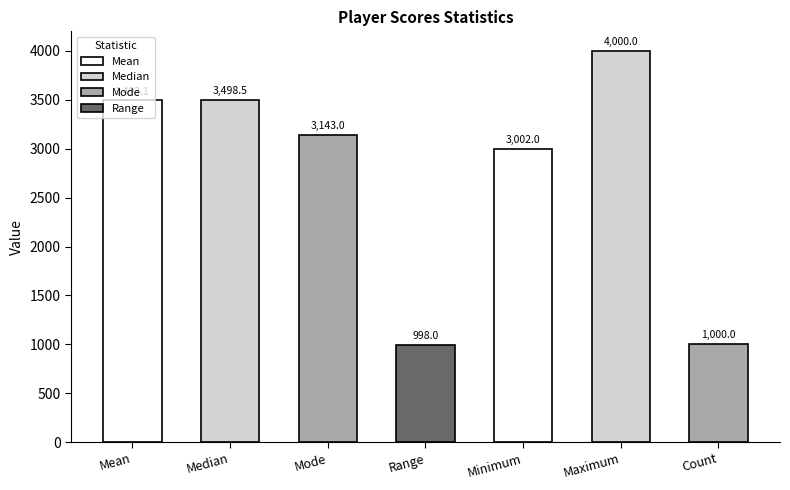

Reading left to right, extract all data points from this chart.

Mean=3493.1	Median=3498.5	Mode=3143.0	Range=998.0	Minimum=3002.0	Maximum=4000.0	Count=1000.0